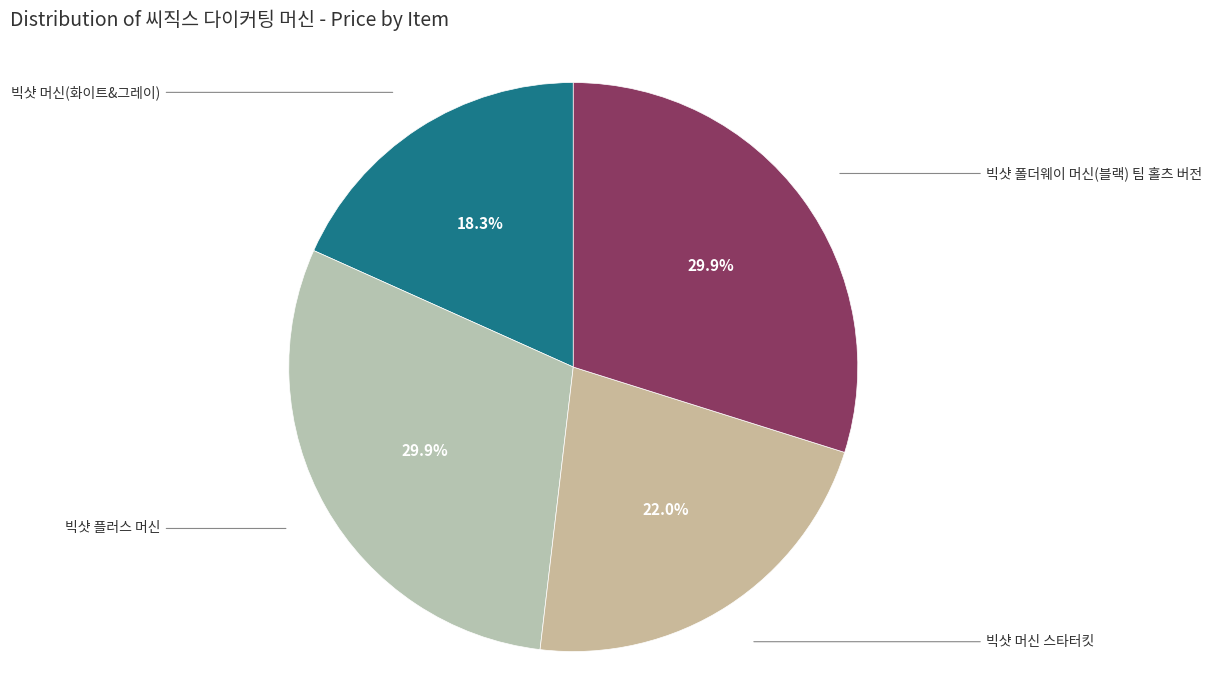

Count the number of slices in the pie.

4